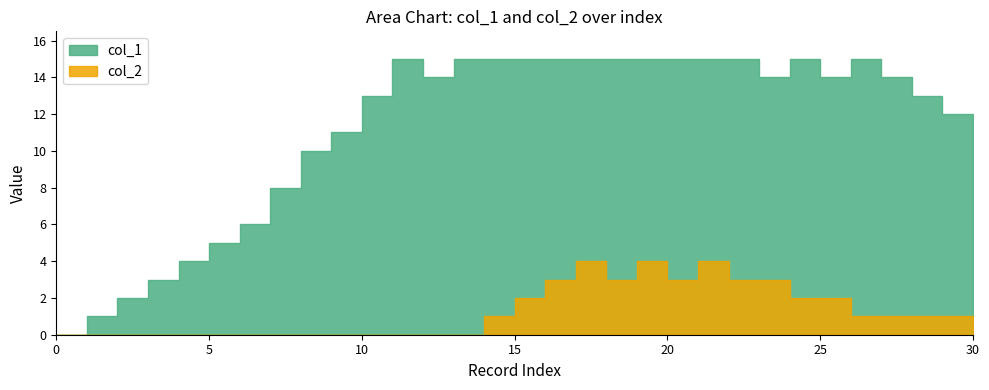

Count the number of data series in this chart.

2